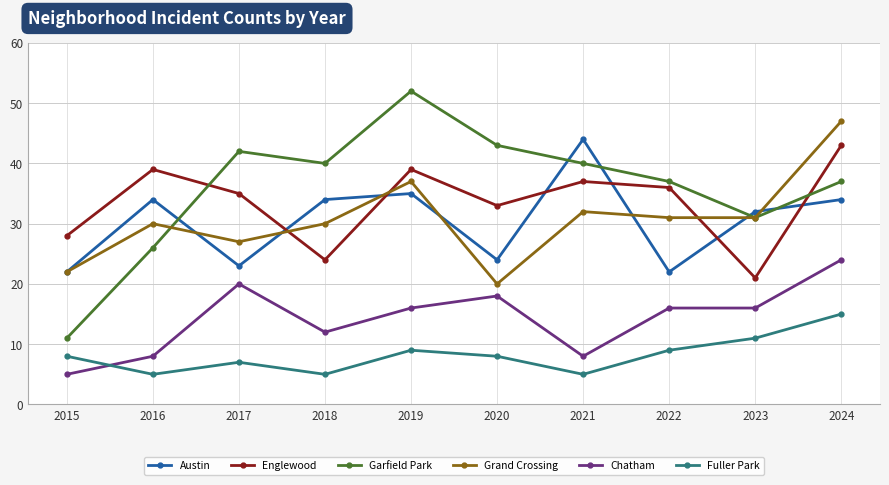

Reading right to left, what are all the values shown in this chart?

Austin: 34	32	22	44	24	35	34	23	34	22
Englewood: 43	21	36	37	33	39	24	35	39	28
Garfield Park: 37	31	37	40	43	52	40	42	26	11
Grand Crossing: 47	31	31	32	20	37	30	27	30	22
Chatham: 24	16	16	8	18	16	12	20	8	5
Fuller Park: 15	11	9	5	8	9	5	7	5	8